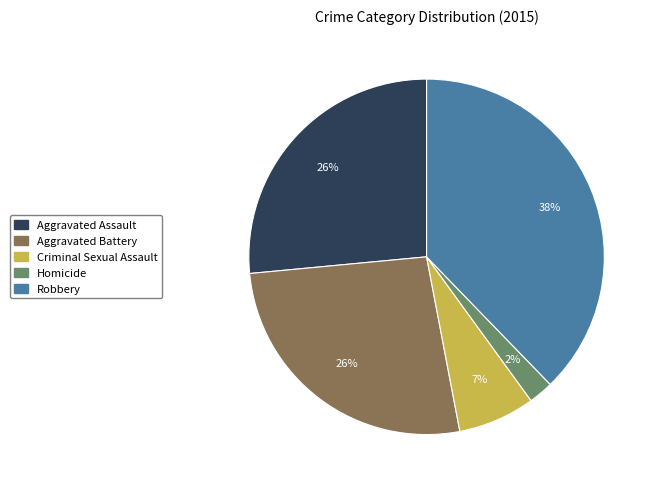

Which slice is the smallest?

Homicide